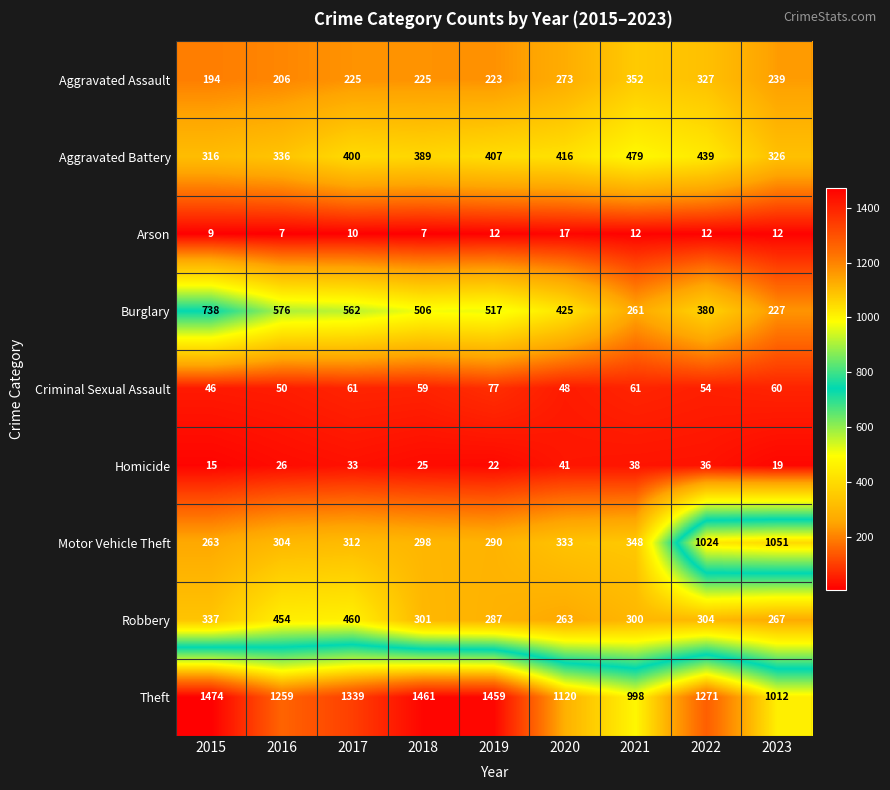

The Burglary series shows 506 at 2018. True or false?

True